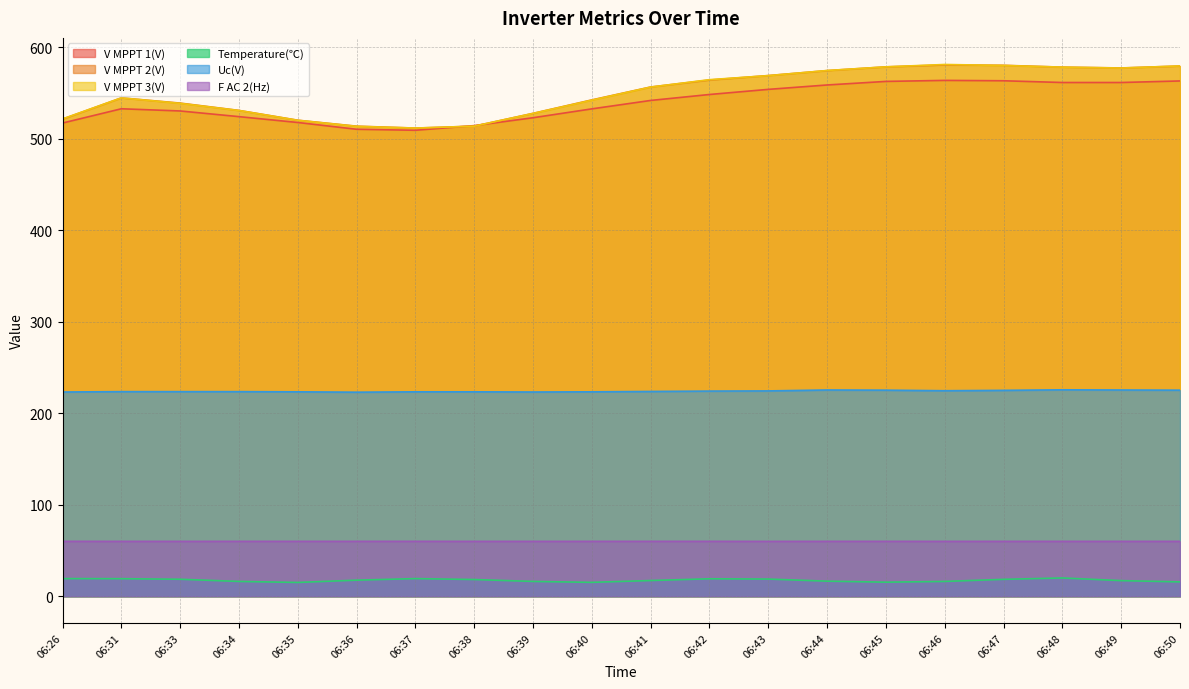

Which series has the largest total across all categories?

V MPPT 2(V)